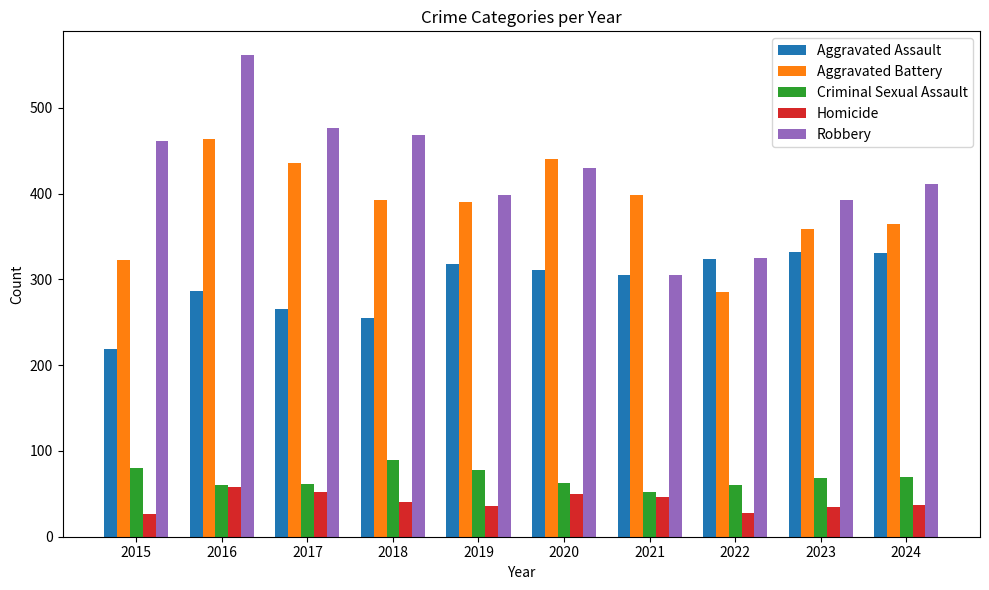

List the series in order of their peak value, lowest first.

Homicide, Criminal Sexual Assault, Aggravated Assault, Aggravated Battery, Robbery